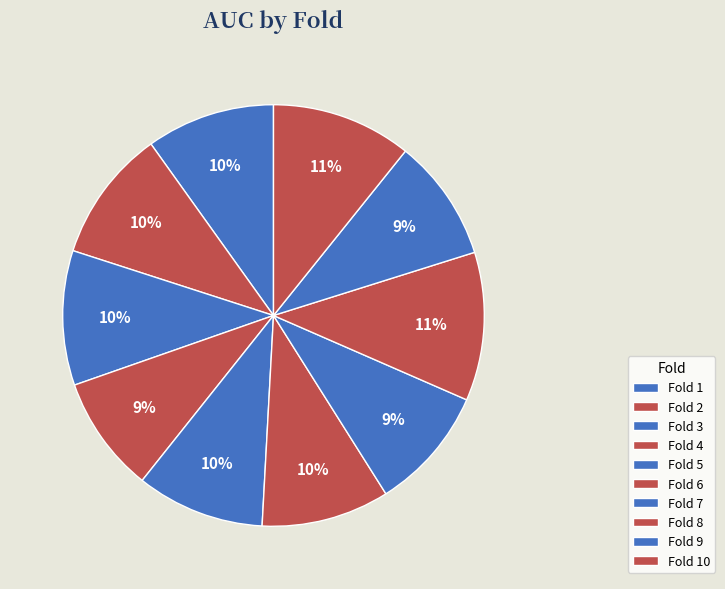

Rank the categories by value from lowest to highest.

Fold 4, Fold 9, Fold 7, Fold 6, Fold 5, Fold 1, Fold 2, Fold 3, Fold 10, Fold 8